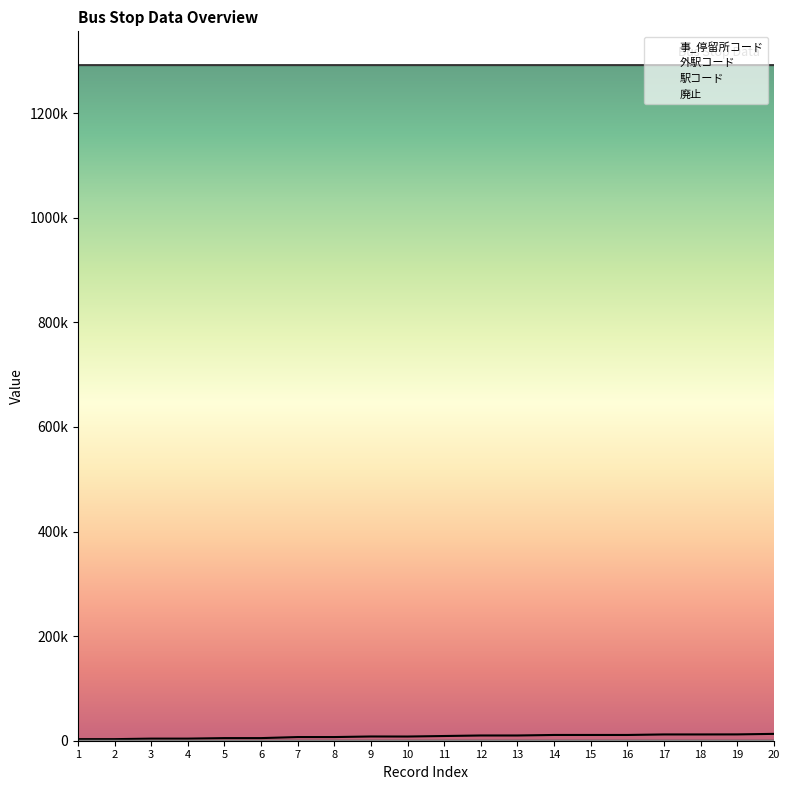

Reading left to right, extract all data points from this chart.

事_停留所コード: 1=3001.0	2=3002.0	3=4001.0	4=4002.0	5=5001.0	6=5002.0	7=7001.0	8=7002.0	9=8099.0	10=8001.0	11=9001.0	12=10001.0	13=10002.0	14=11001.0	15=11002.0	16=11003.0	17=12002.0	18=12001.0	19=12099.0	20=13099.0
外駅コード: 1=1.0	2=1.0	3=2.0	4=2.0	5=3.0	6=3.0	7=4.0	8=4.0	9=5.0	10=5.0	11=6.0	12=7.0	13=7.0	14=8.0	15=8.0	16=9.0	17=10.0	18=10.0	19=10.0	20=11.0
駅コード: 1=1291962.0	2=1291962.0	3=1291963.0	4=1291963.0	5=1291964.0	6=1291964.0	7=1291965.0	8=1291965.0	9=1291966.0	10=1291966.0	11=1291967.0	12=1291968.0	13=1291968.0	14=1291969.0	15=1291969.0	16=1291970.0	17=1291971.0	18=1291971.0	19=1291971.0	20=1291972.0